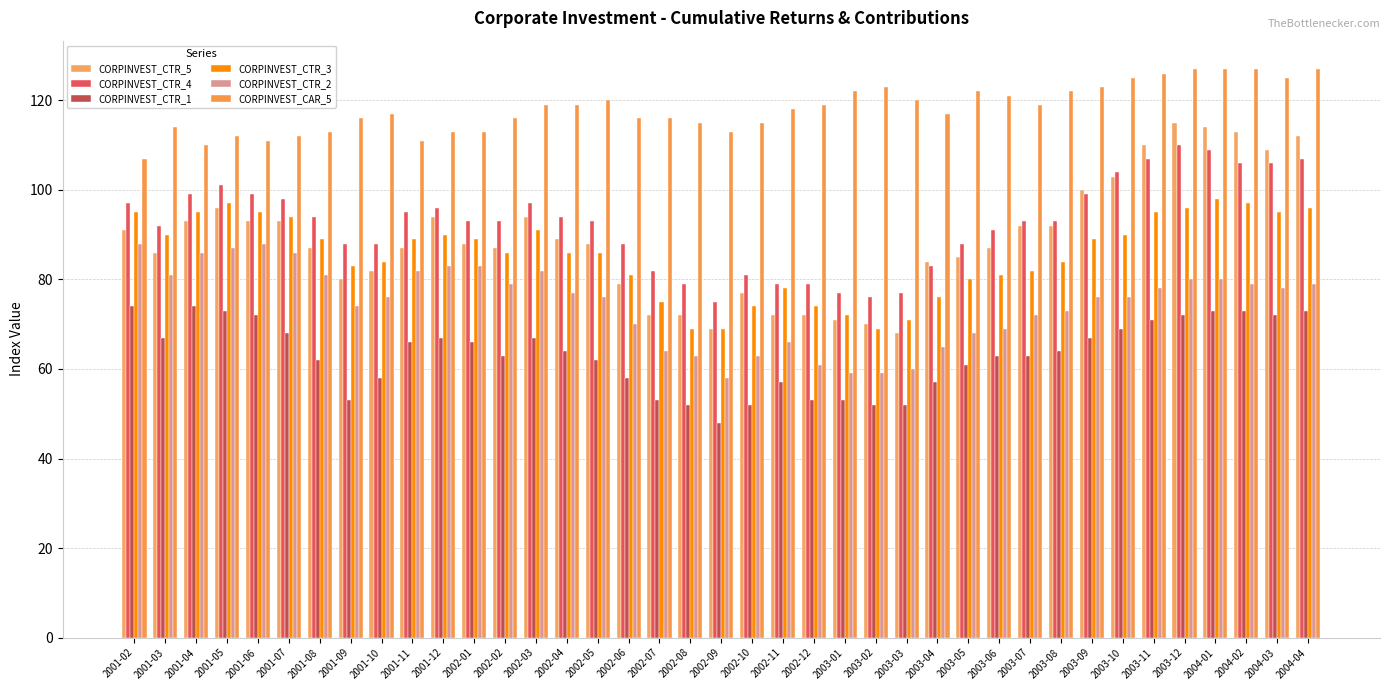

Read the CORPINVEST_CTR_2 value at 2003-10.

76